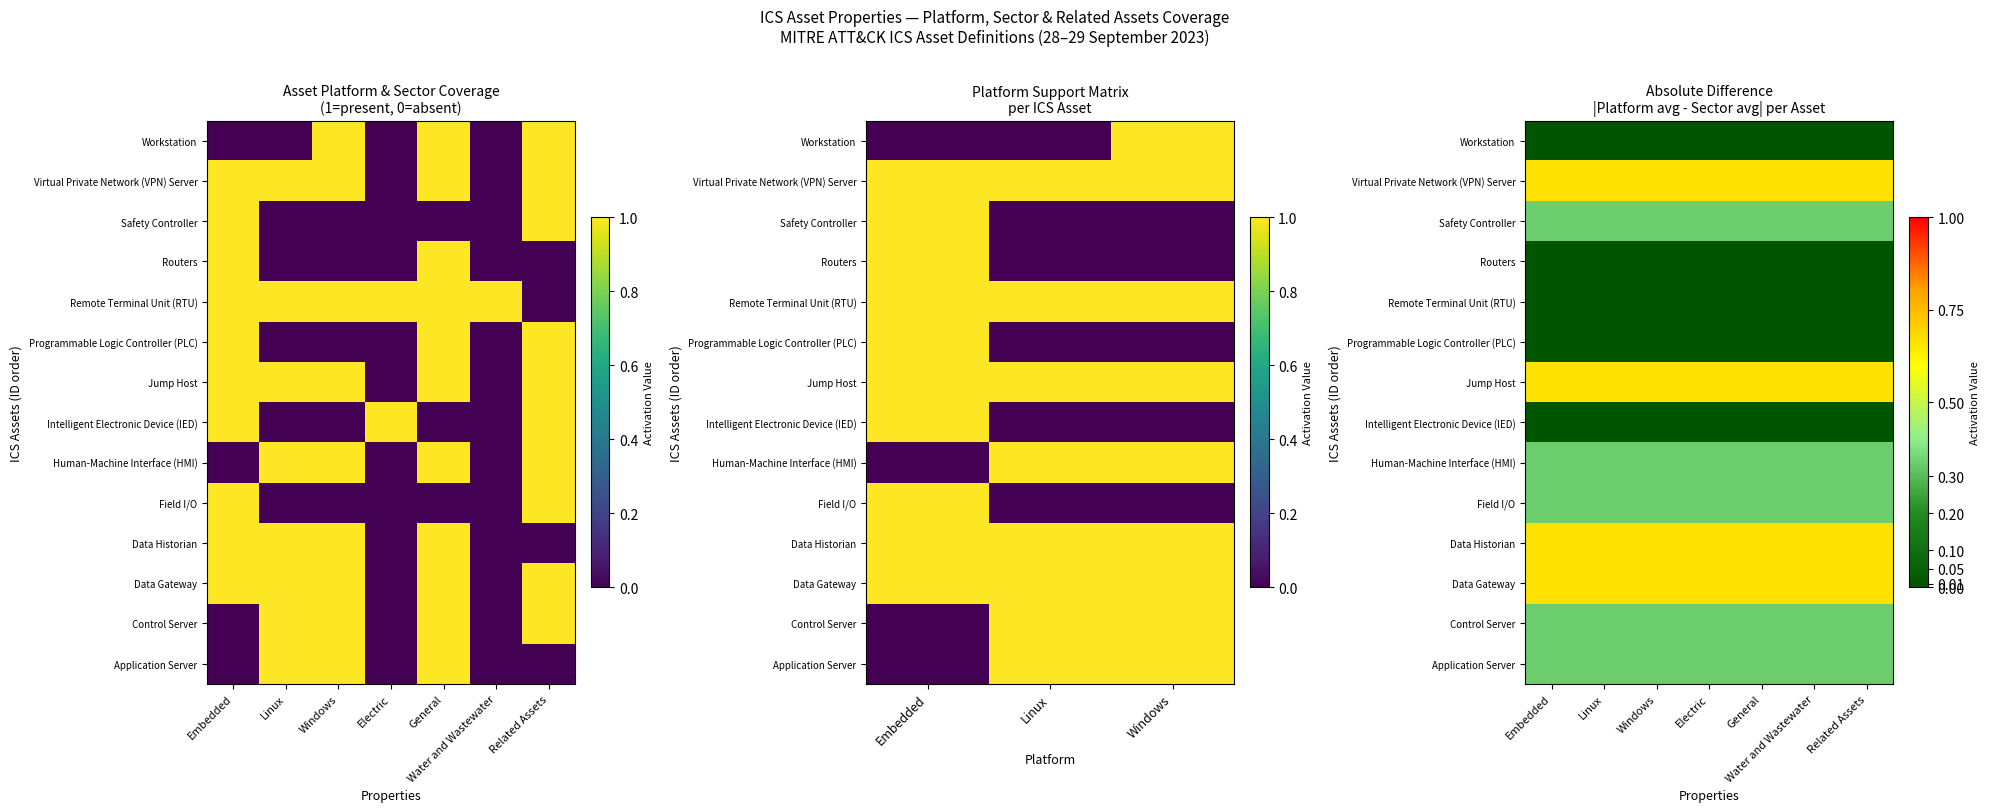

Rank the categories by Field I/O value from highest to lowest.

Embedded, Linux, Windows, Electric, General, Water and Wastewater, Related Assets